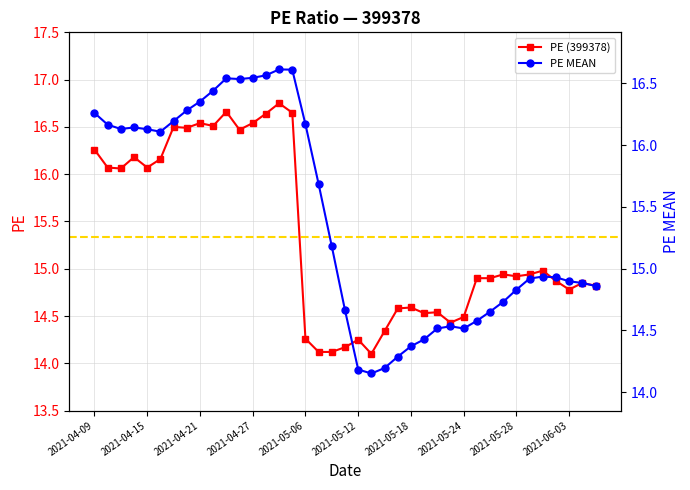

True or false: PE (399378) has more than 0 points higher than both neighbors.

True